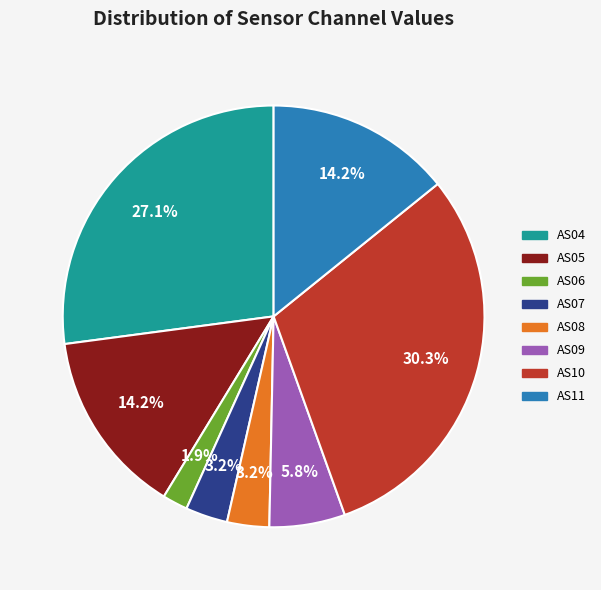

Is the sum of AS10 and AS04 greater than half?

Yes